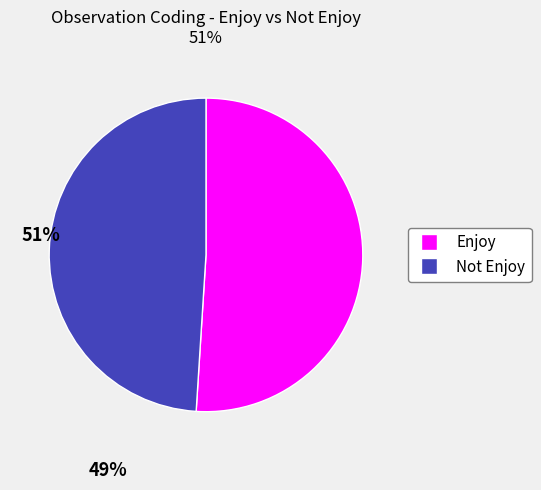

Rank the categories by value from lowest to highest.

Not Enjoy, Enjoy